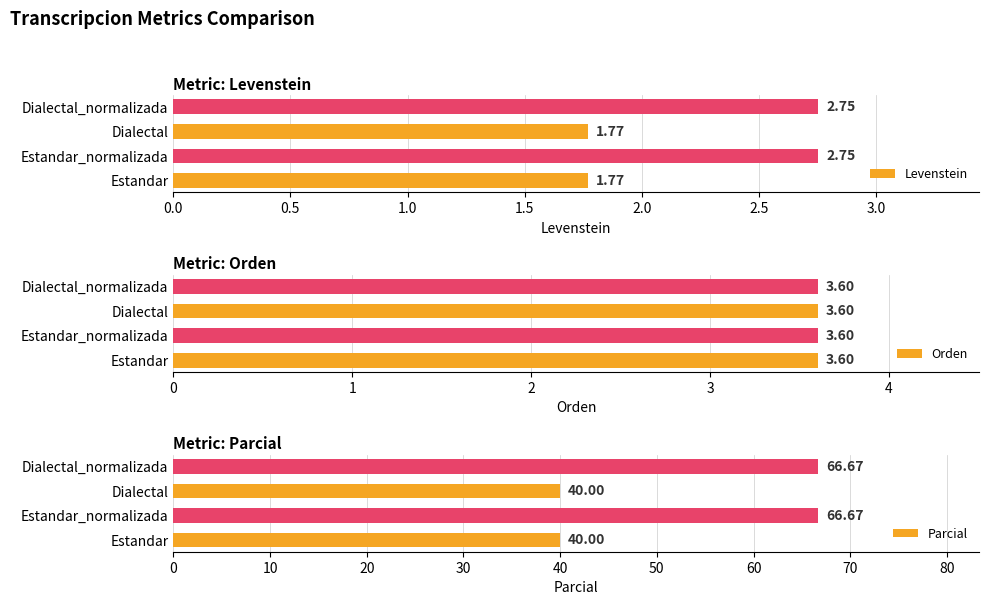

What are all the series names shown in the legend?

Levenstein, Orden, Parcial